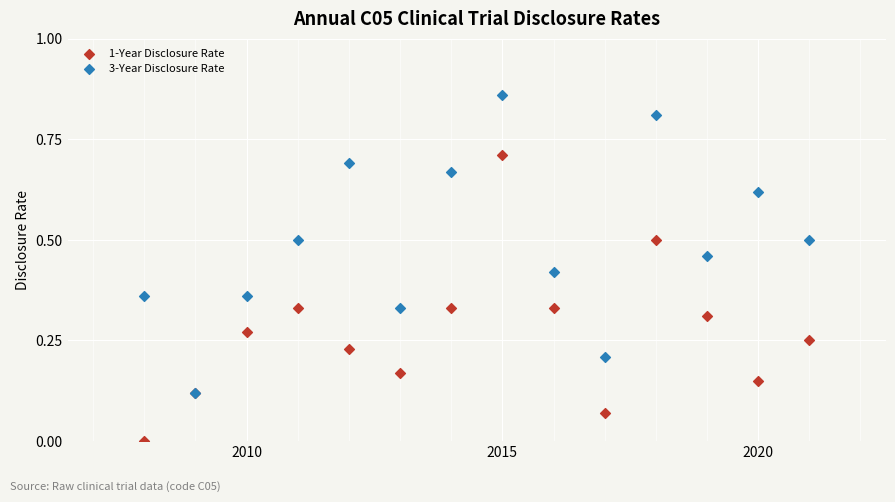

Which series reaches the maximum Y coordinate?

3-Year Disclosure Rate